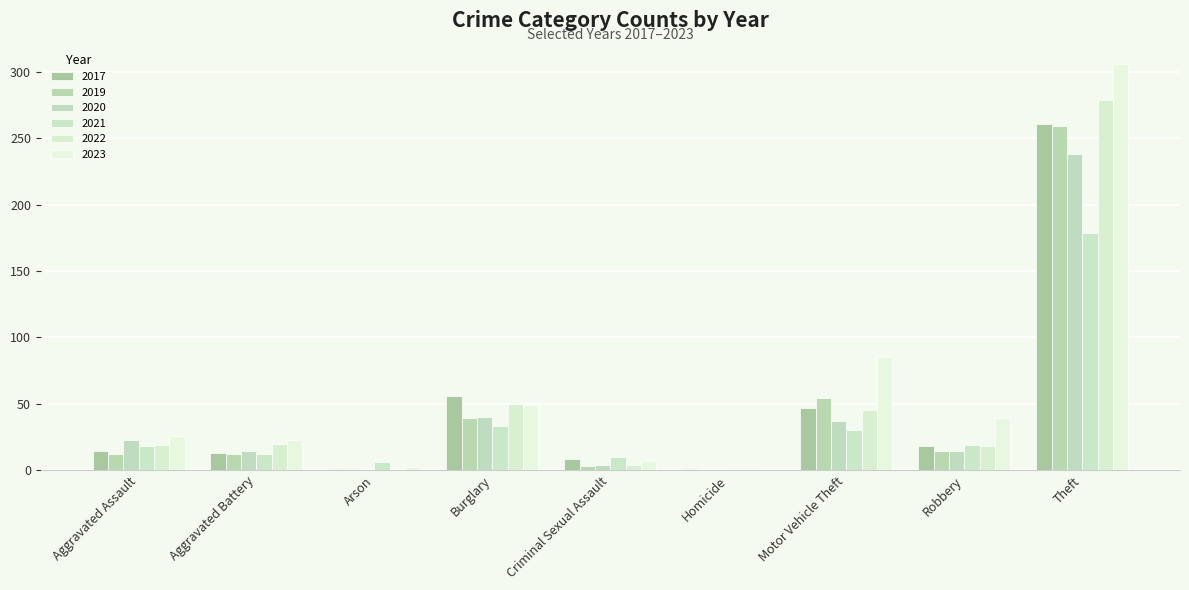

At which category is the sum across all series the highest?

Theft